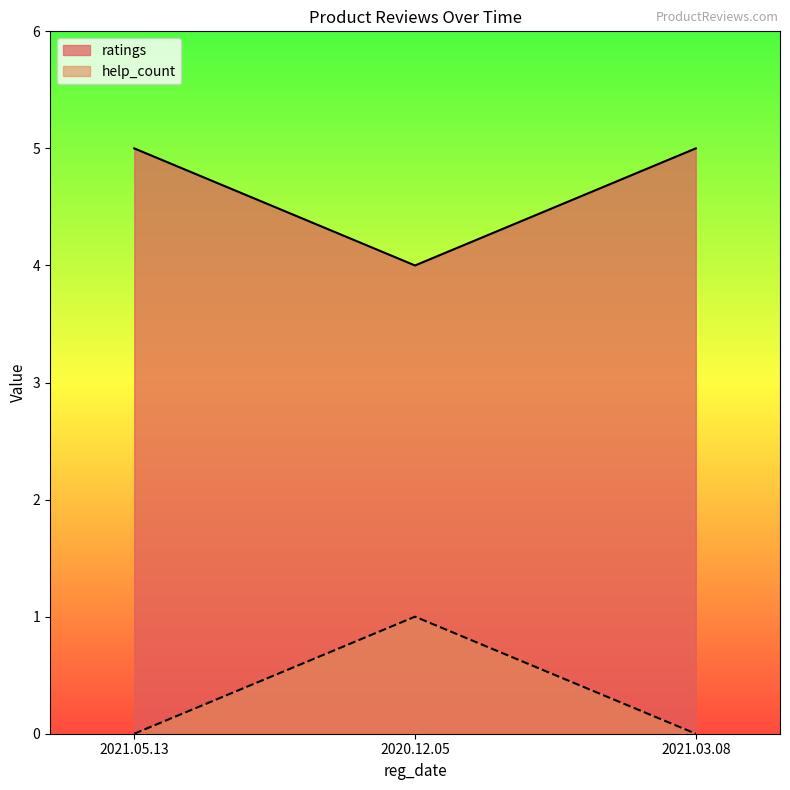

What position from the right is 2021.03.08?

1